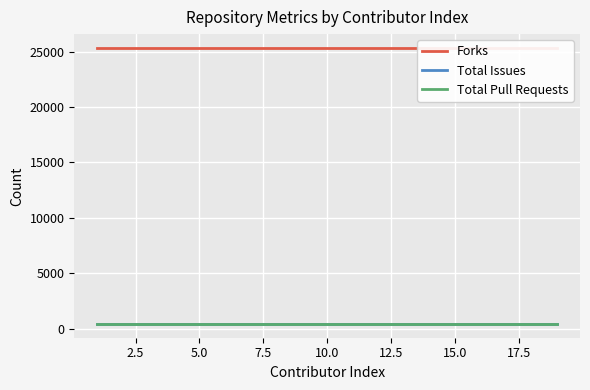

True or false: Total Pull Requests has more than 0 points higher than both neighbors.

False